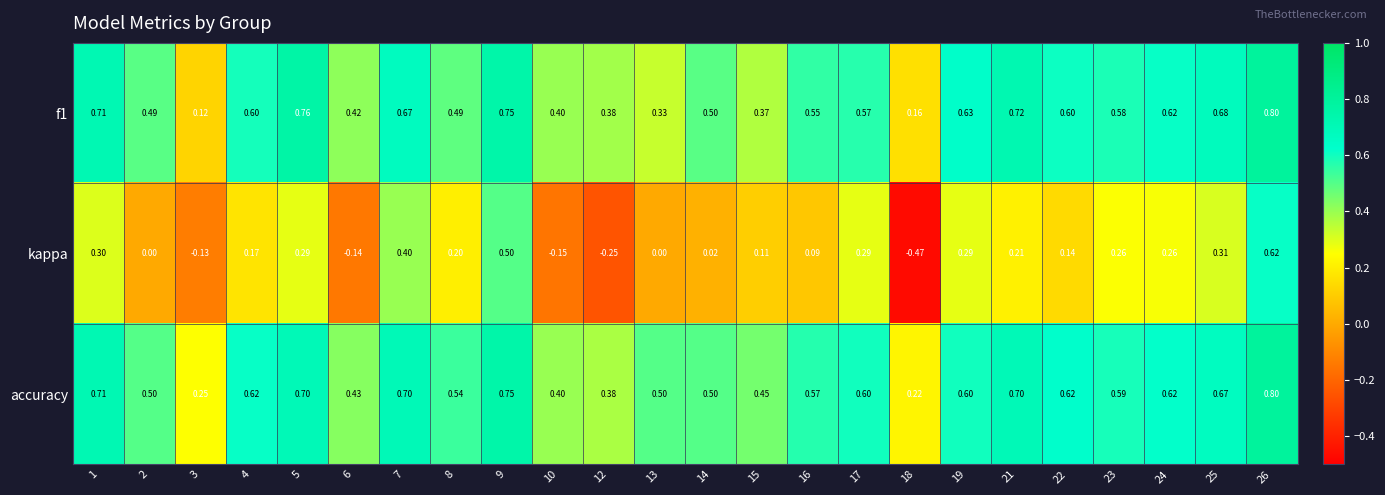

What is the spread (max minus min) of values at 13?

0.5